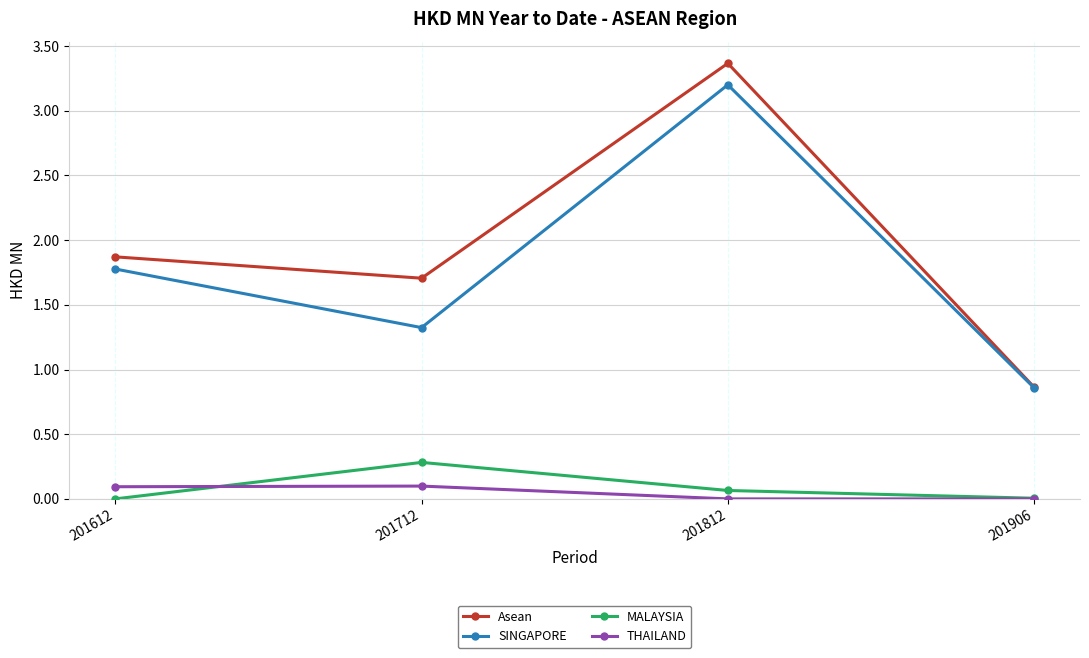

Count the number of data series in this chart.

4